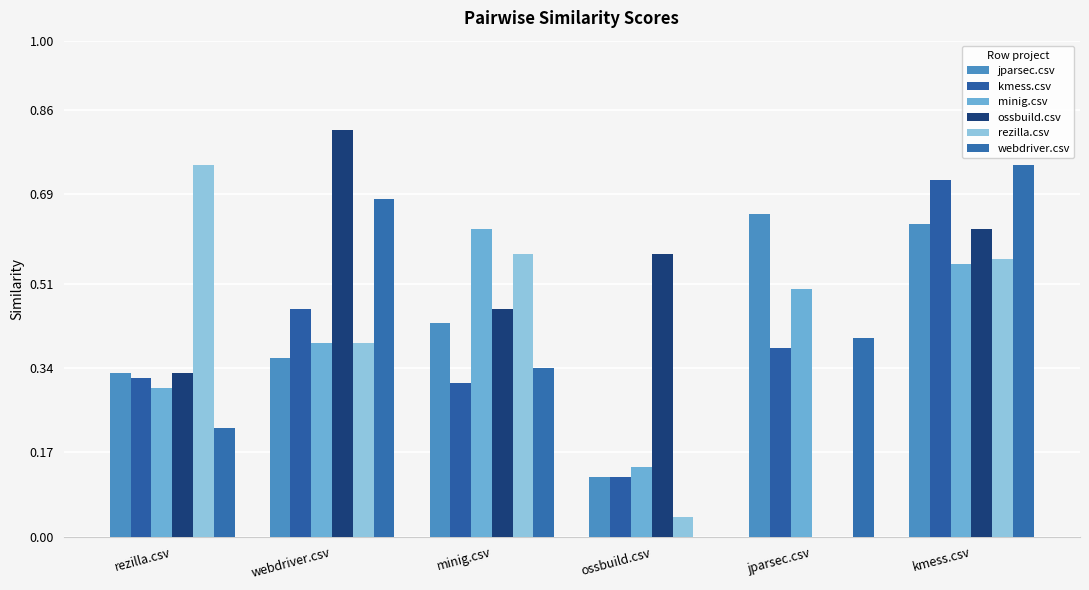

What position from the right is webdriver.csv?

5